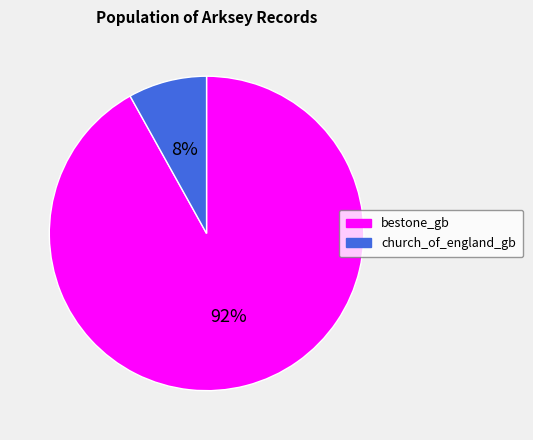

The bestone_gb slice represents 79% of the pie. True or false?

False